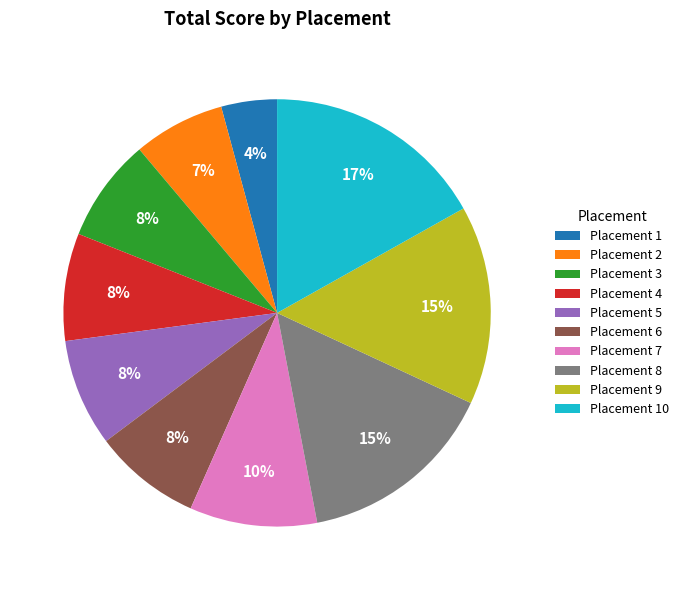

Is it true that Placement 1 is 4% of the pie?

True